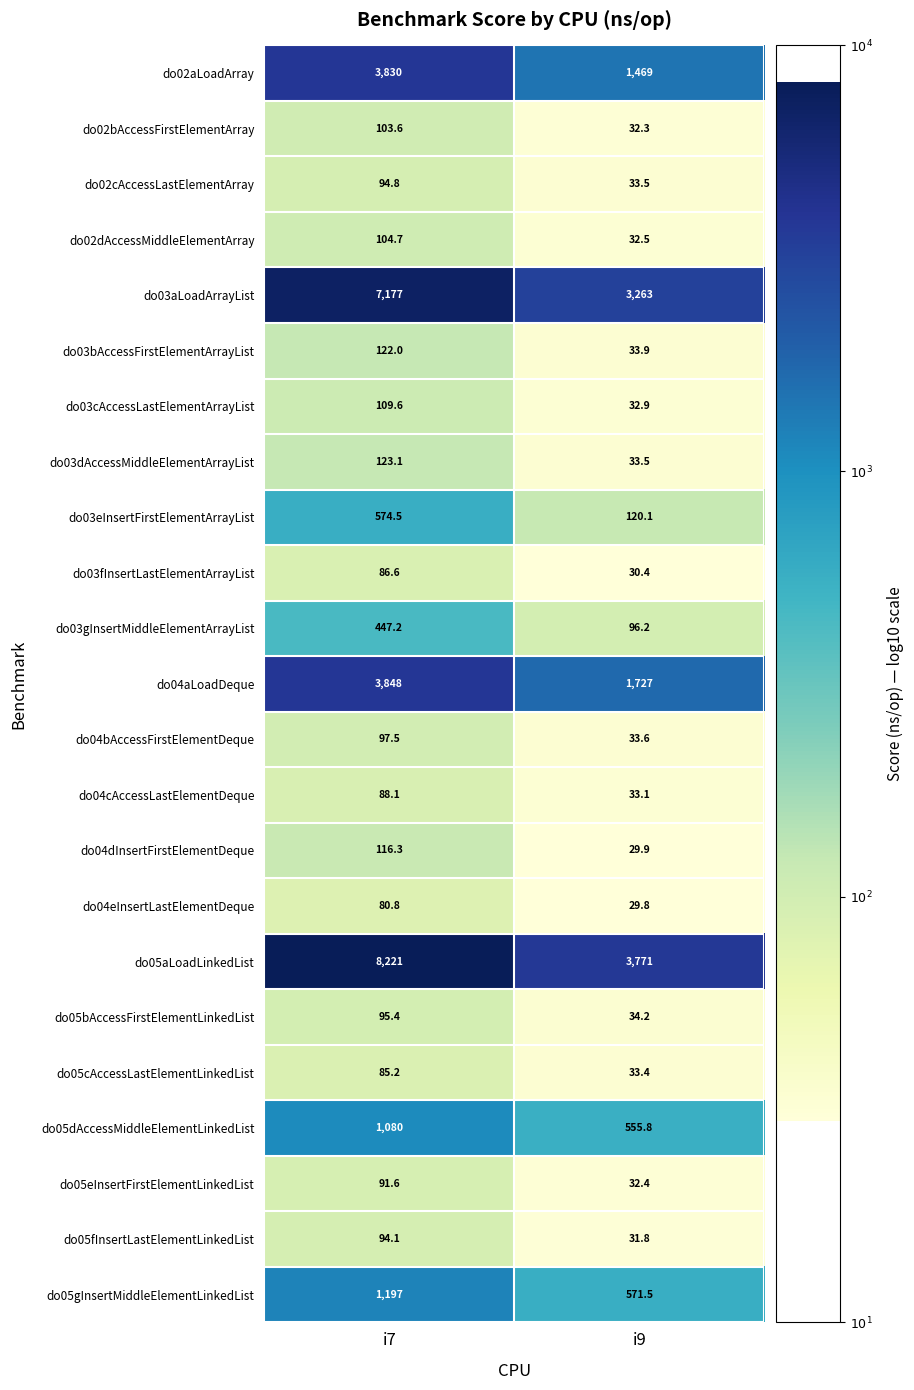

What is the spread (max minus min) of values at i9?

3741.2